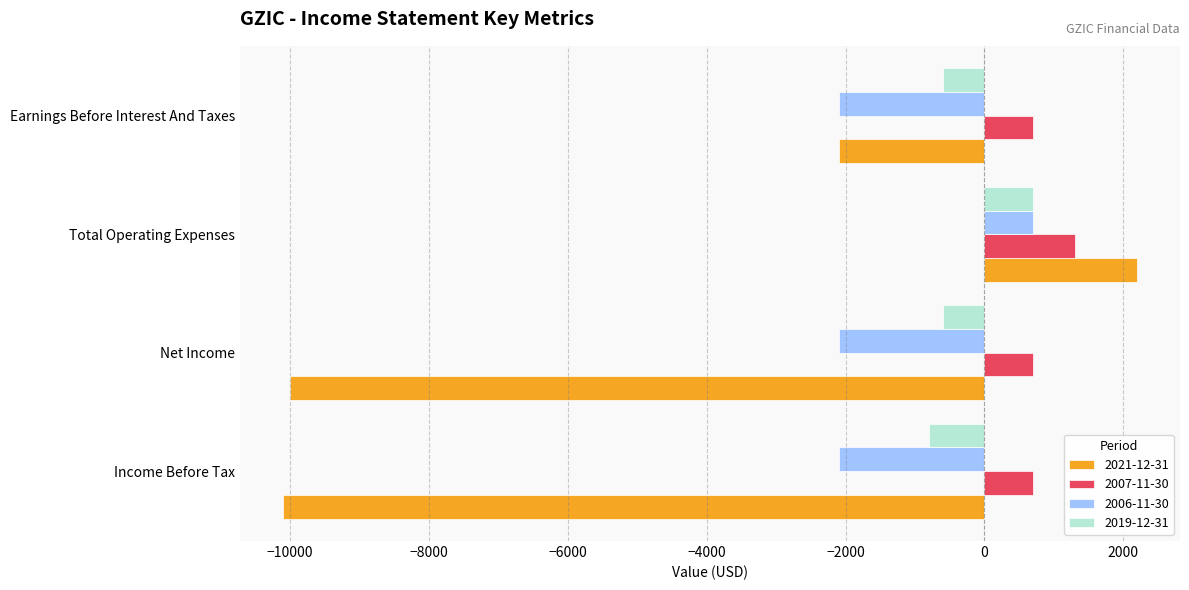

What is the sum of all 2006-11-30 values?

-5600